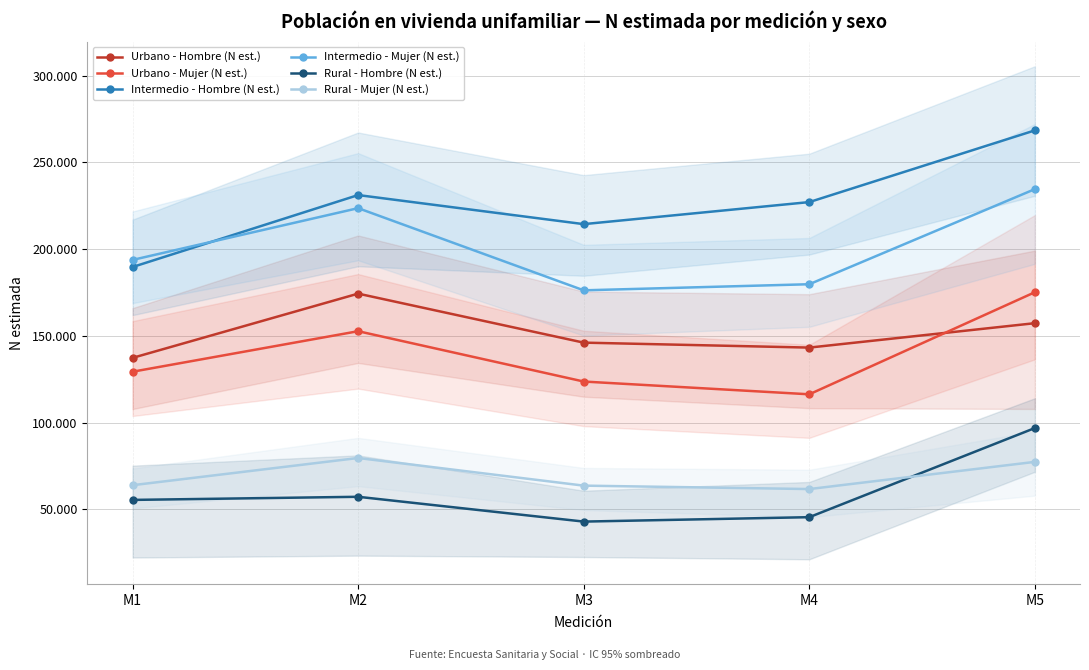

Which category has the highest value in the Urbano - Mujer (N est.) series?

M5